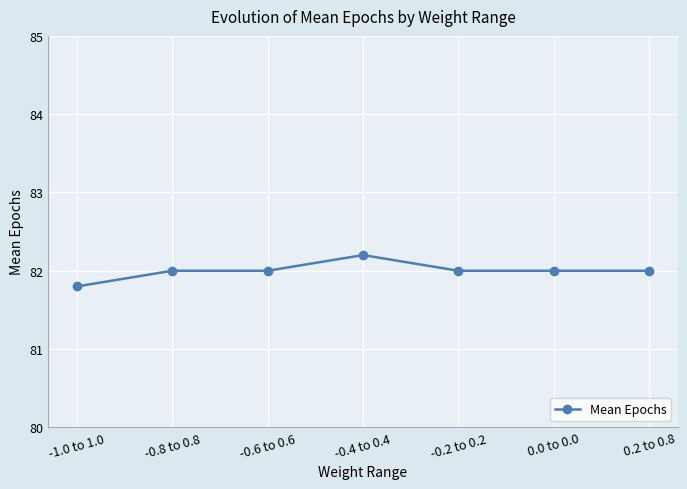

What is the difference between the maximum and minimum values?

0.4